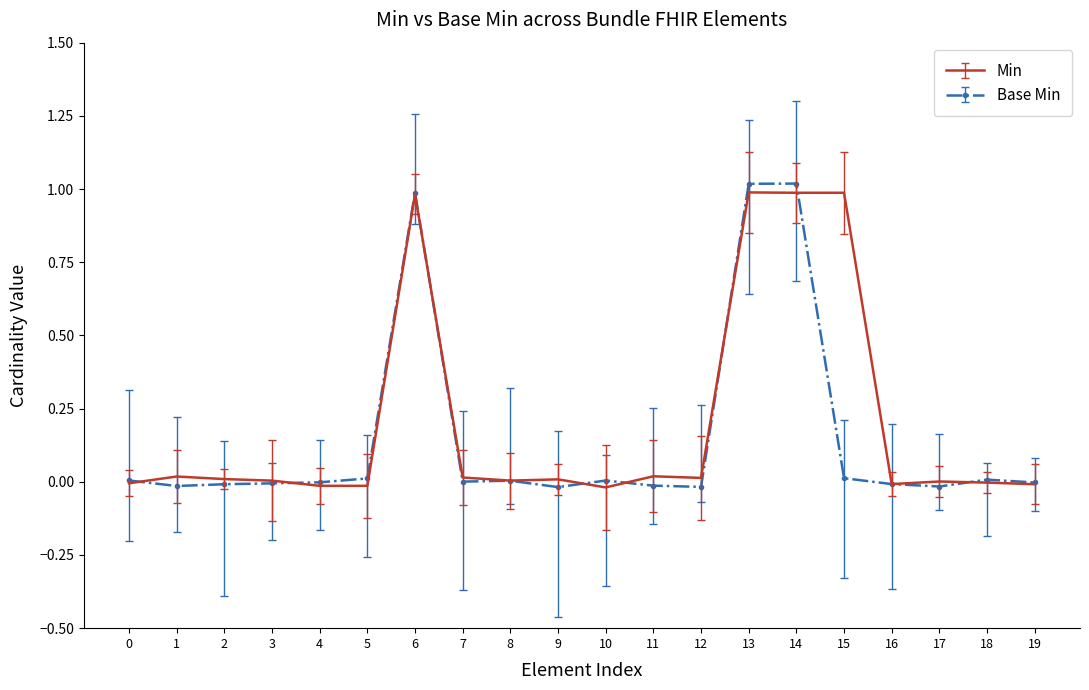

What is the greatest value displayed?

1.0